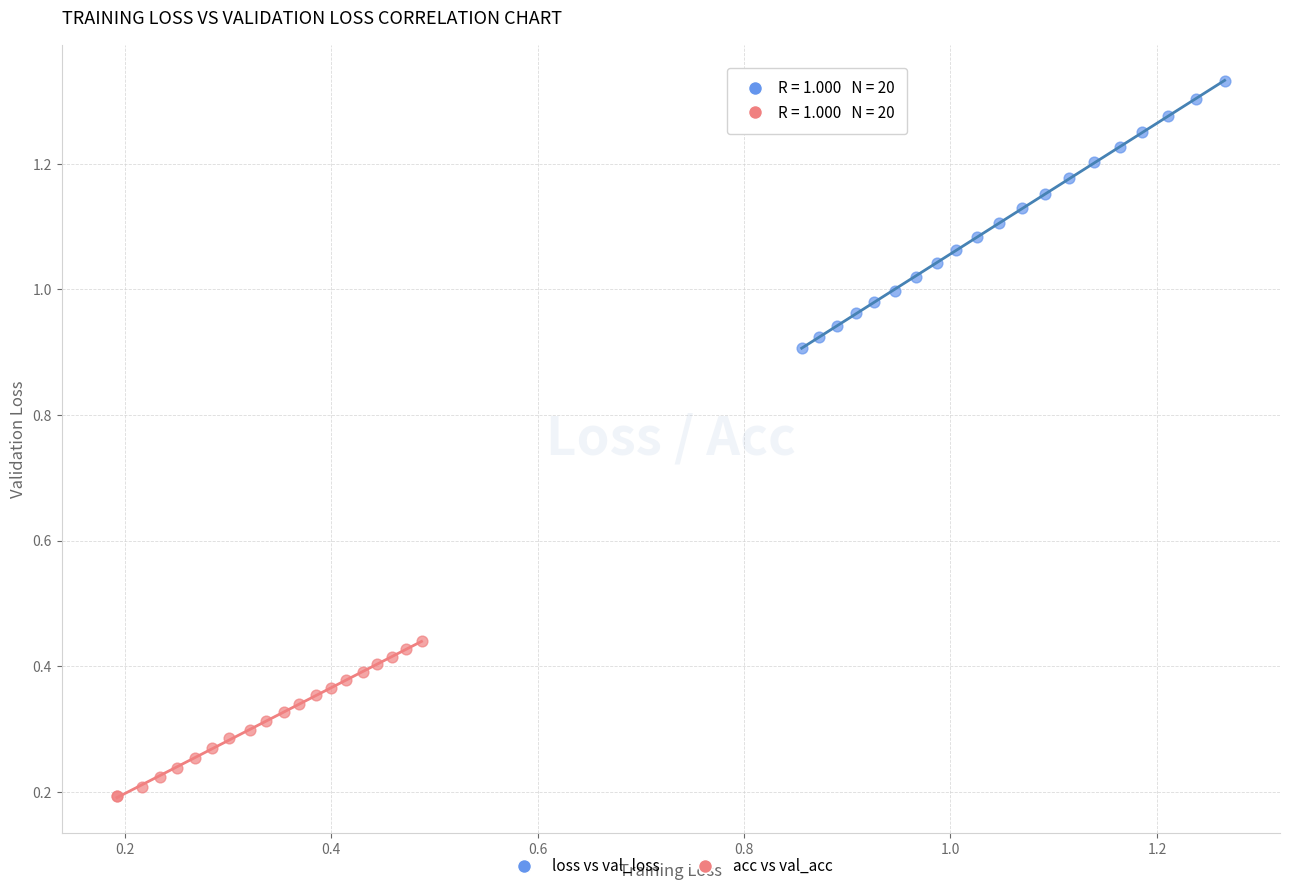

What are all the series names shown in the legend?

loss vs val_loss, acc vs val_acc